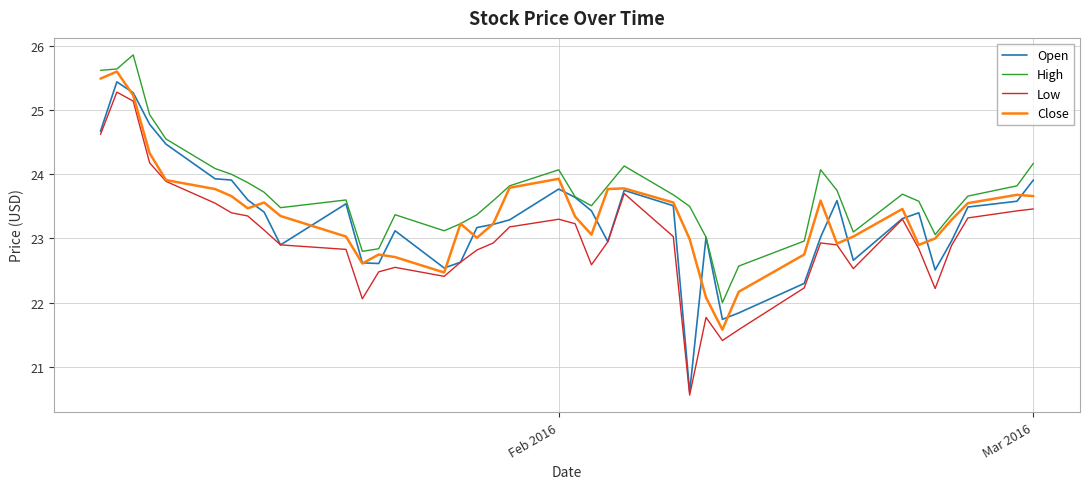

What is the minimum value for Close?

21.6